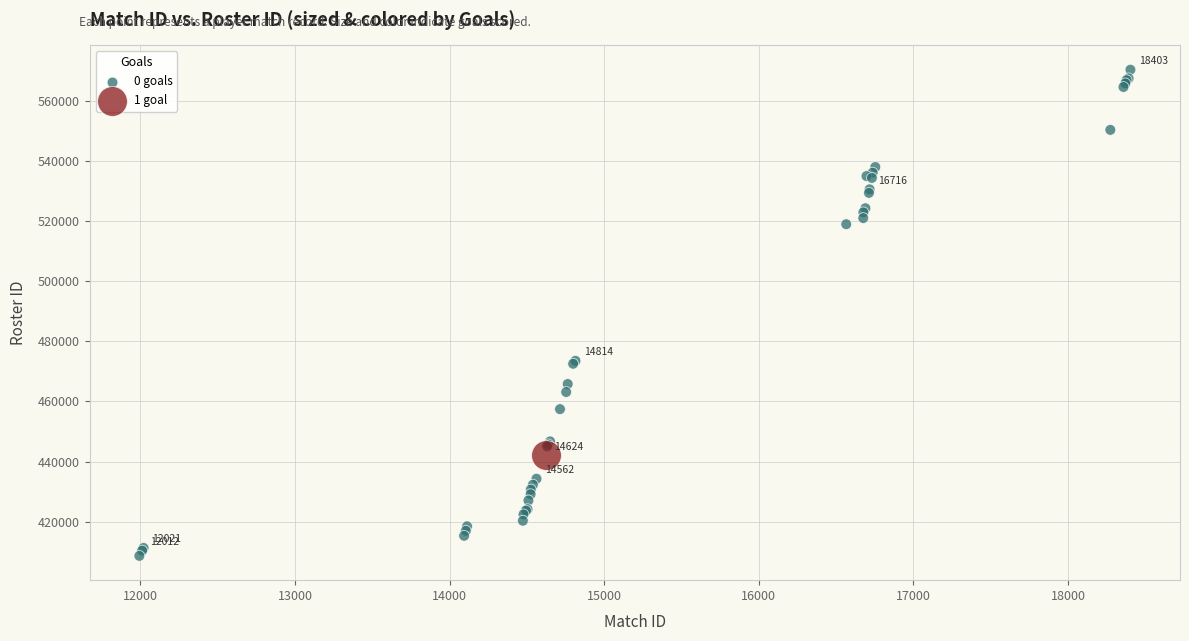

What are all the series names shown in the legend?

0 goals, 1 goal